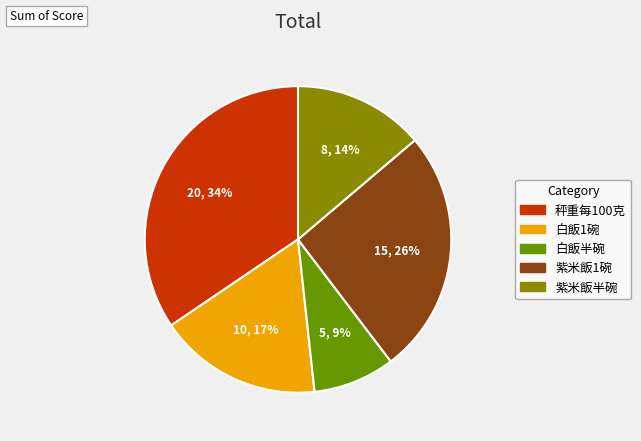

Rank the categories by value from lowest to highest.

白飯半碗, 紫米飯半碗, 白飯1碗, 紫米飯1碗, 秤重每100克